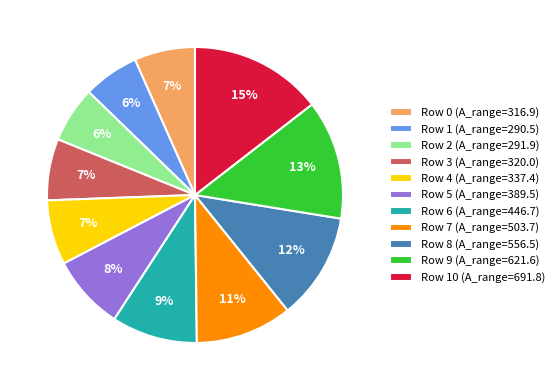

To the nearest percent, what is the average slice percentage?

9%